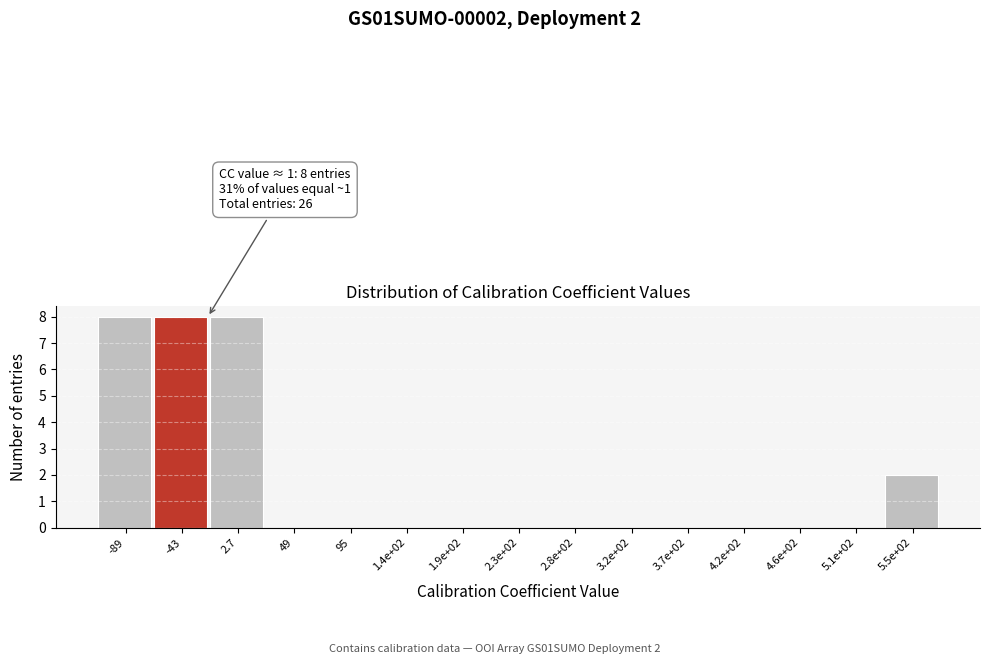

Reading left to right, what are all the values shown in this chart?

-89=8	-43=8	2.7=8	49=0	95=0	1.4e+02=0	1.9e+02=0	2.3e+02=0	2.8e+02=0	3.2e+02=0	3.7e+02=0	4.2e+02=0	4.6e+02=0	5.1e+02=0	5.5e+02=2